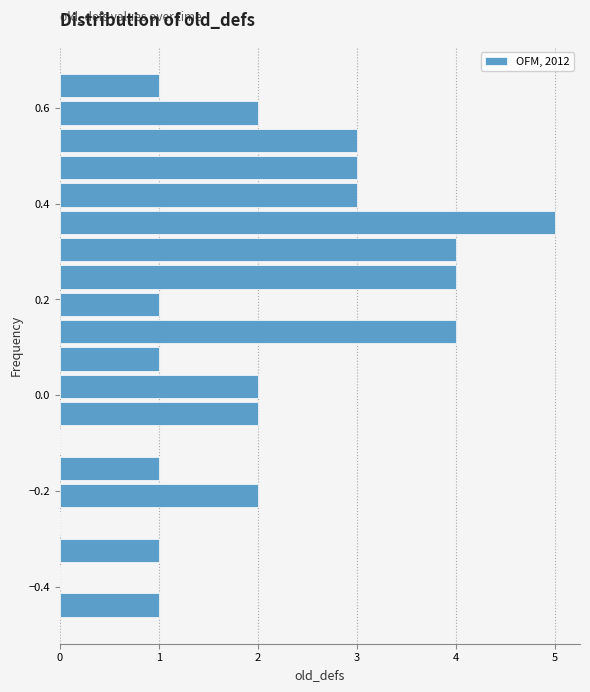

Around what value on the y-axis is the longest bar? Give the approximate position of its centre, as read against the axis.

0.36